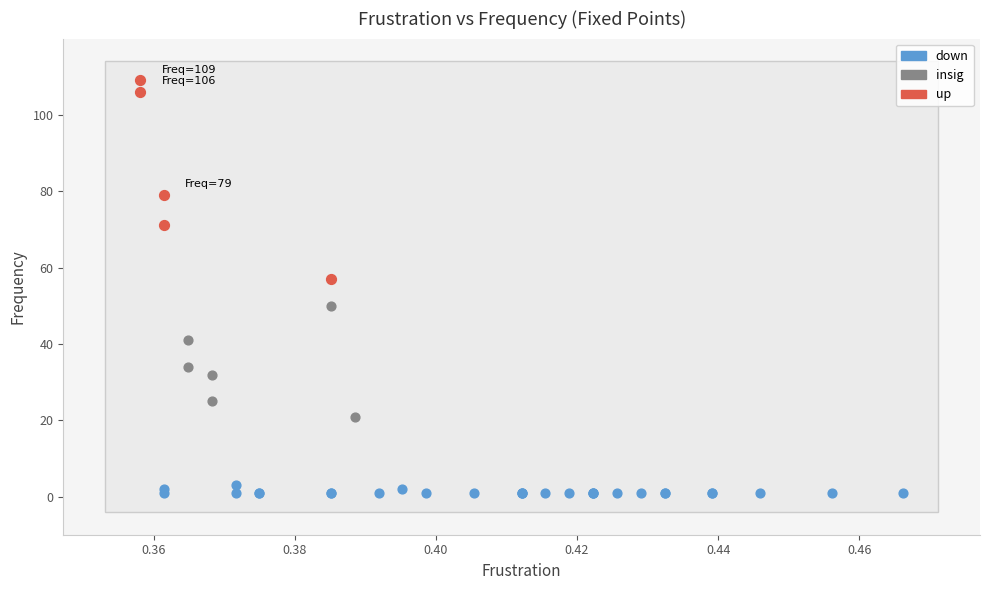

Which series has the largest Y range (max minus min)?

up